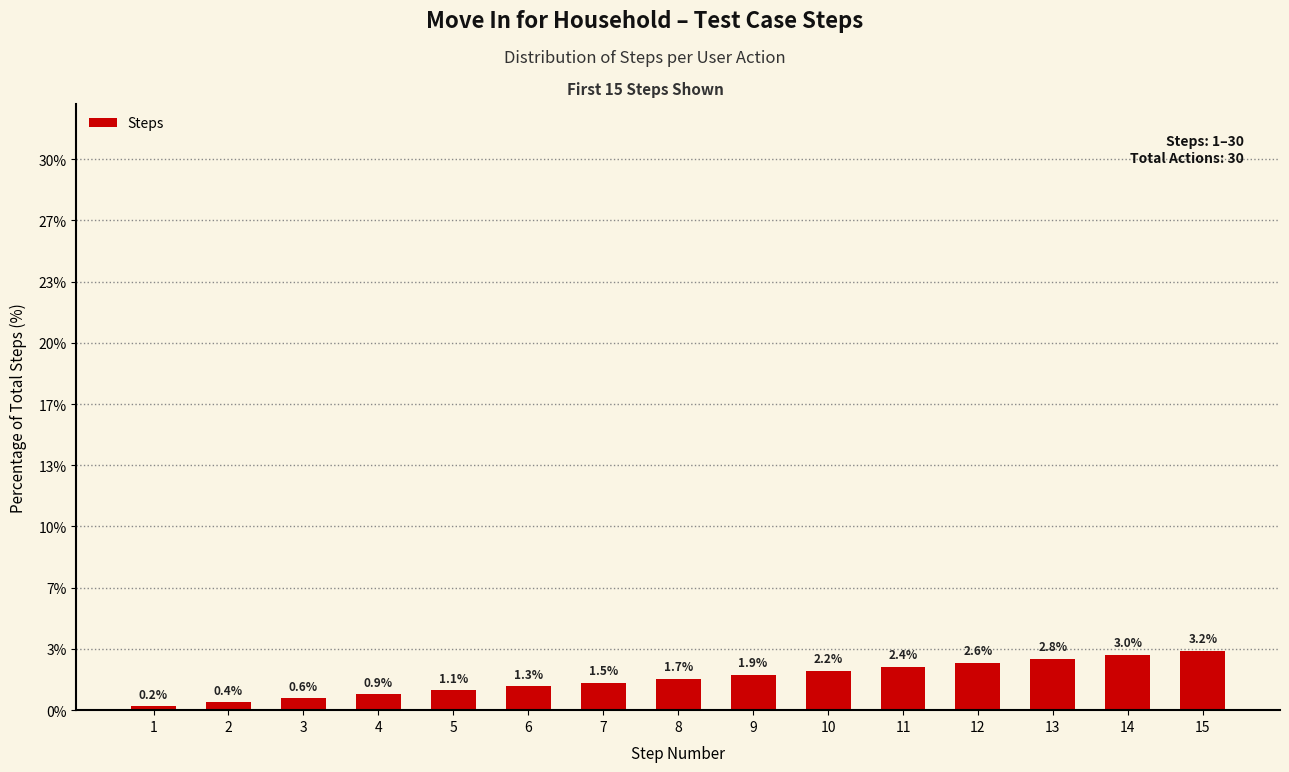

Is it true that the value at 3 is 0.9?

False